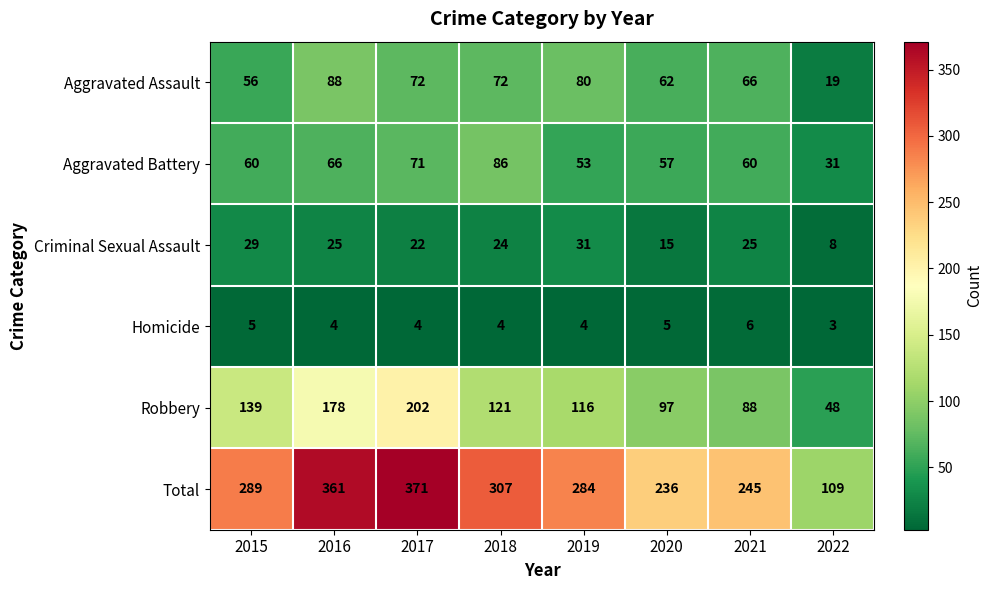

Which series has the largest total across all categories?

Total